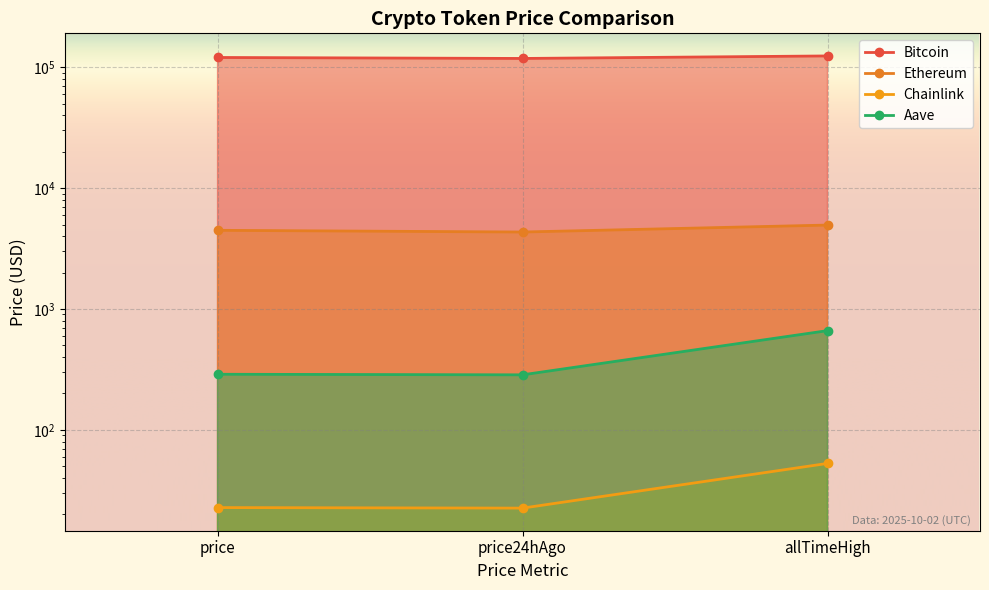

Where is Chainlink nearest to the value 37?

price